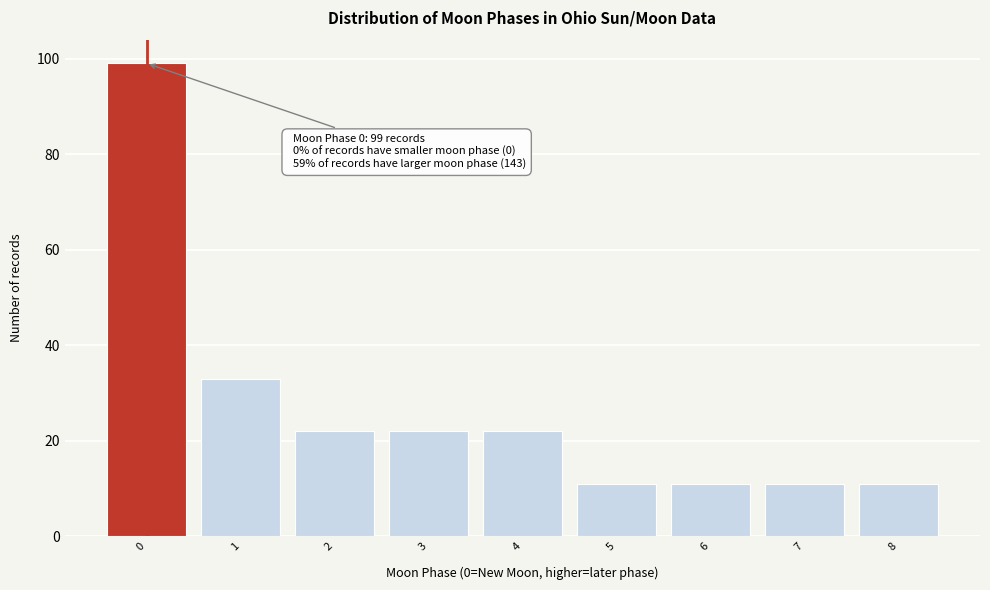

Reading right to left, what are all the values shown in this chart?

8=11	7=11	6=11	5=11	4=22	3=22	2=22	1=33	0=99